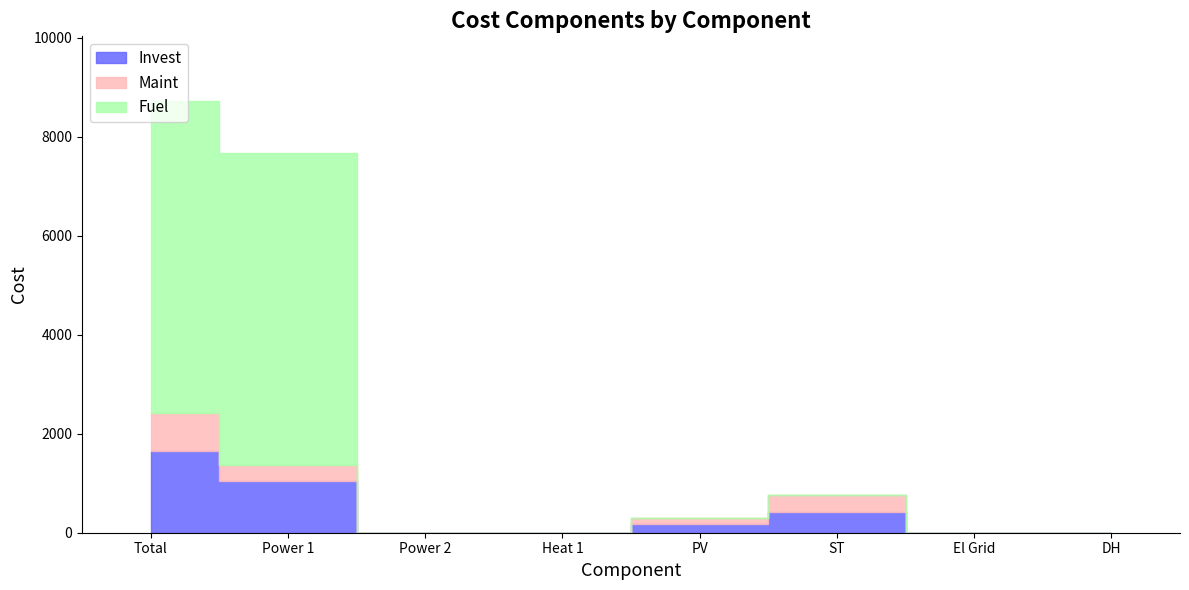

What value does the Fuel series have at Total?

6295.7